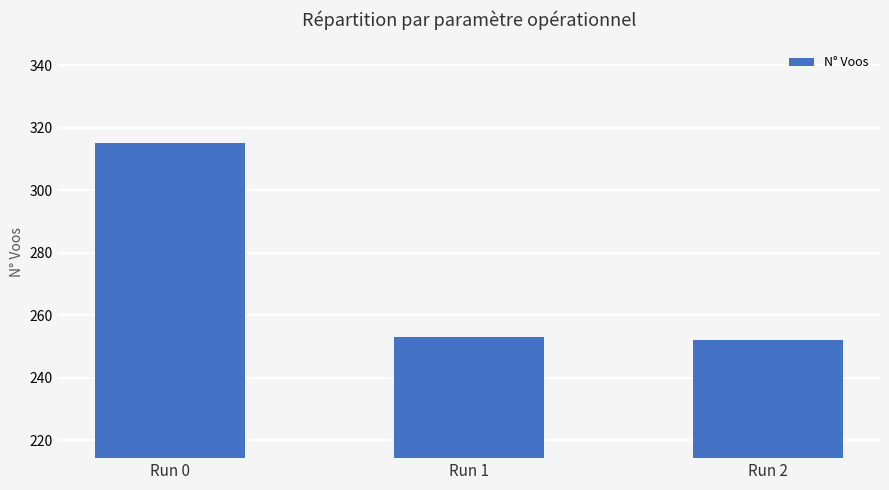

What is the value of the 3rd bar from the left?

252